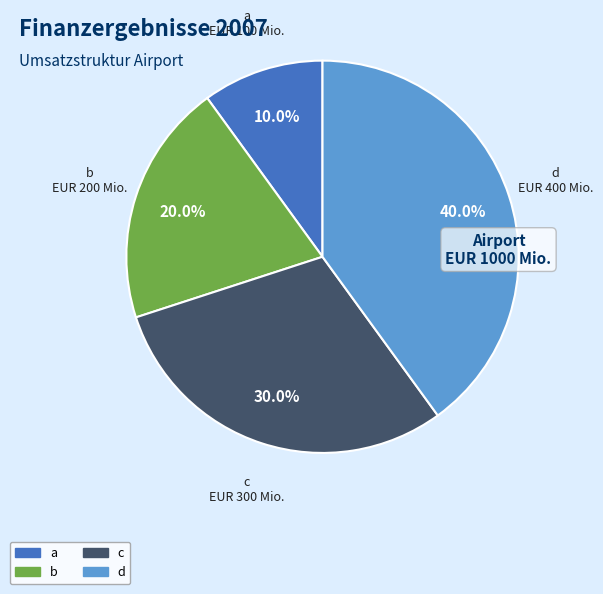

To the nearest percent, what percentage of the pie is c?

30%